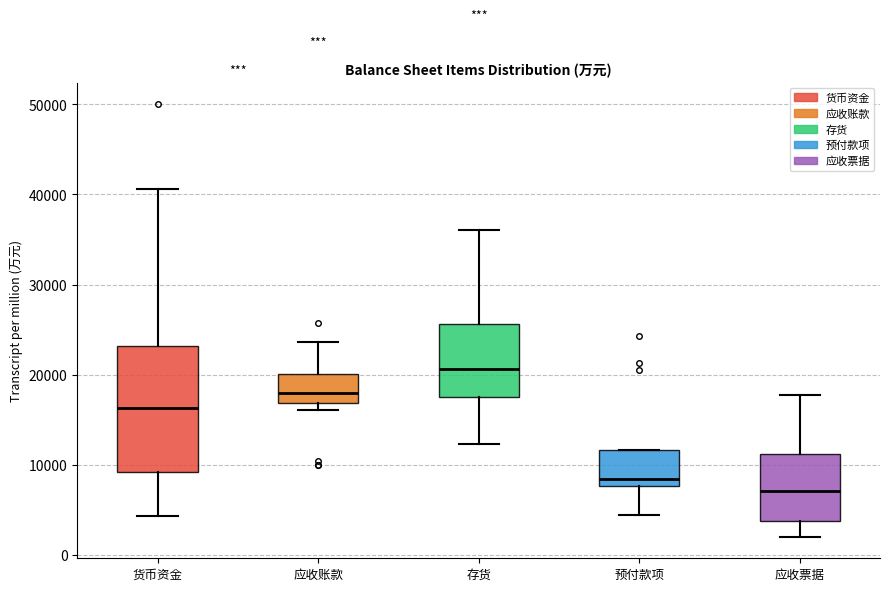

Reading left to right, read every box against the y-axis: the position of its median line, the range the box covers, and the ends of its whiskers. The values are not printed on the chart, so give them approximately, as read against the axis.

货币资金: median 16000, box 9000 to 23000, whiskers 4000 to 41000
应收账款: median 18000, box 17000 to 20000, whiskers 16000 to 24000
存货: median 21000, box 18000 to 26000, whiskers 12000 to 36000
预付款项: median 8000 (just above the box's lower edge), box 8000 to 12000, whiskers 4000 to 12000
应收票据: median 7000, box 4000 to 11000, whiskers 2000 to 18000